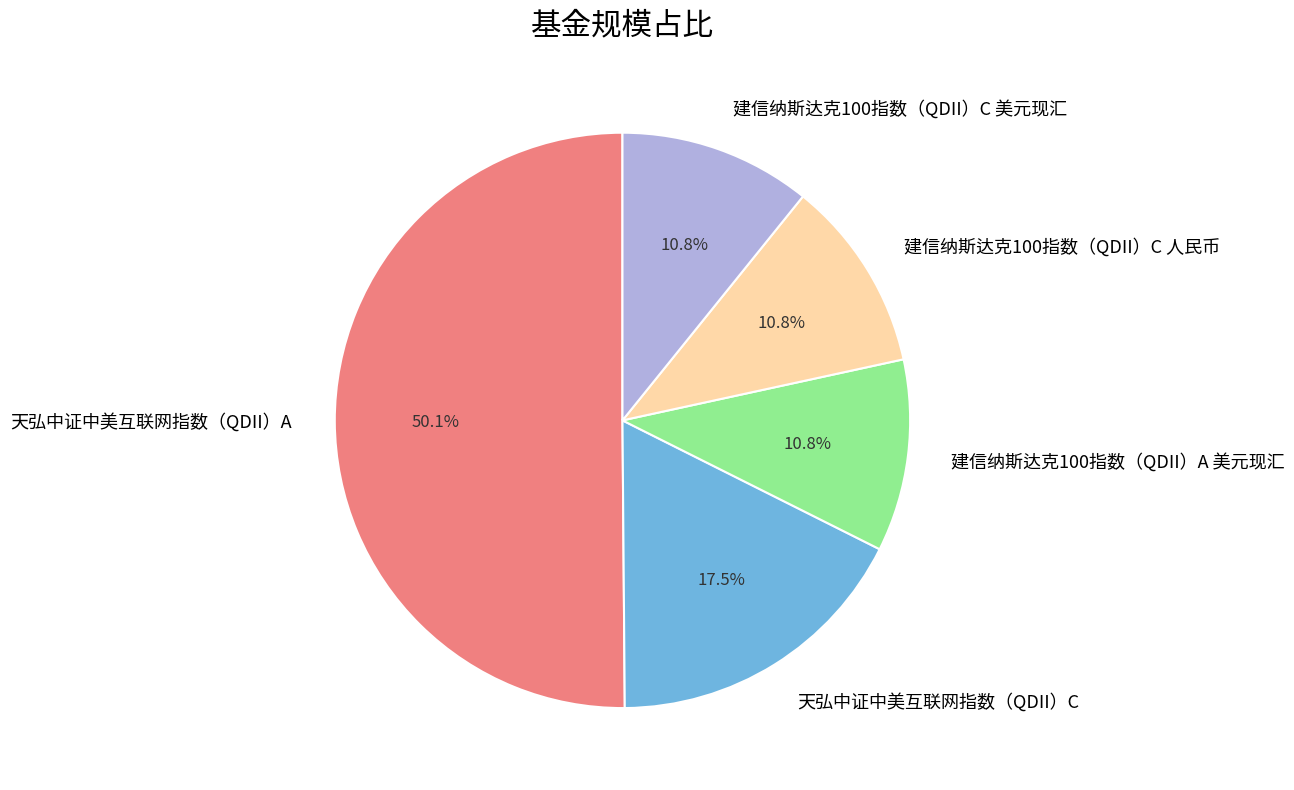

What is the majority slice?

天弘中证中美互联网指数（QDII）A